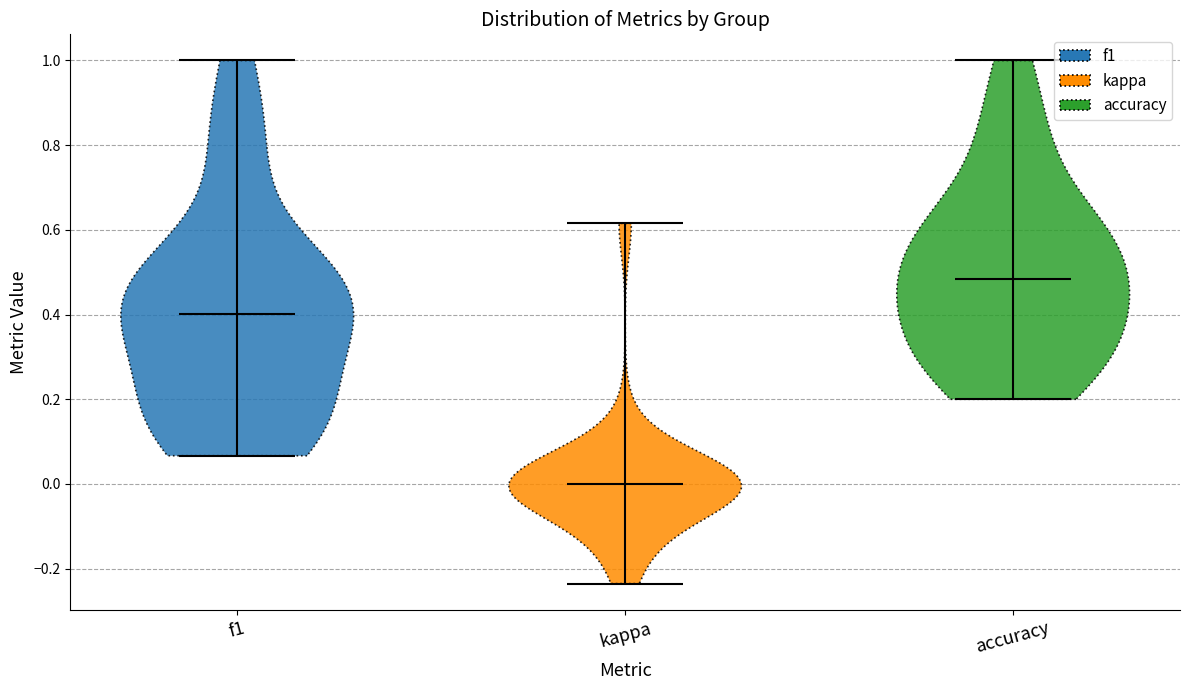

Reading left to right, read every violin against the y-axis: where its median line is, and the lowest and highest points it reaches. The values are not printed on the chart, so give them approximately, as read against the axis.

f1: median line 0.40, lowest point 0.06, highest point 1.00
kappa: median line 0.00, lowest point -0.24, highest point 0.62
accuracy: median line 0.48, lowest point 0.20, highest point 1.00